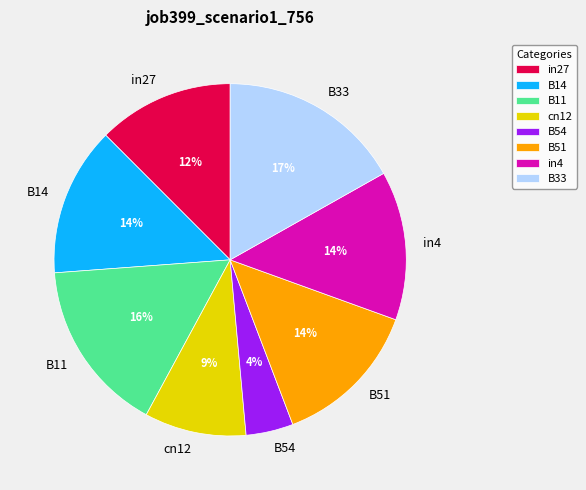

Do B33 and B11 together represent more than half of the pie?

No